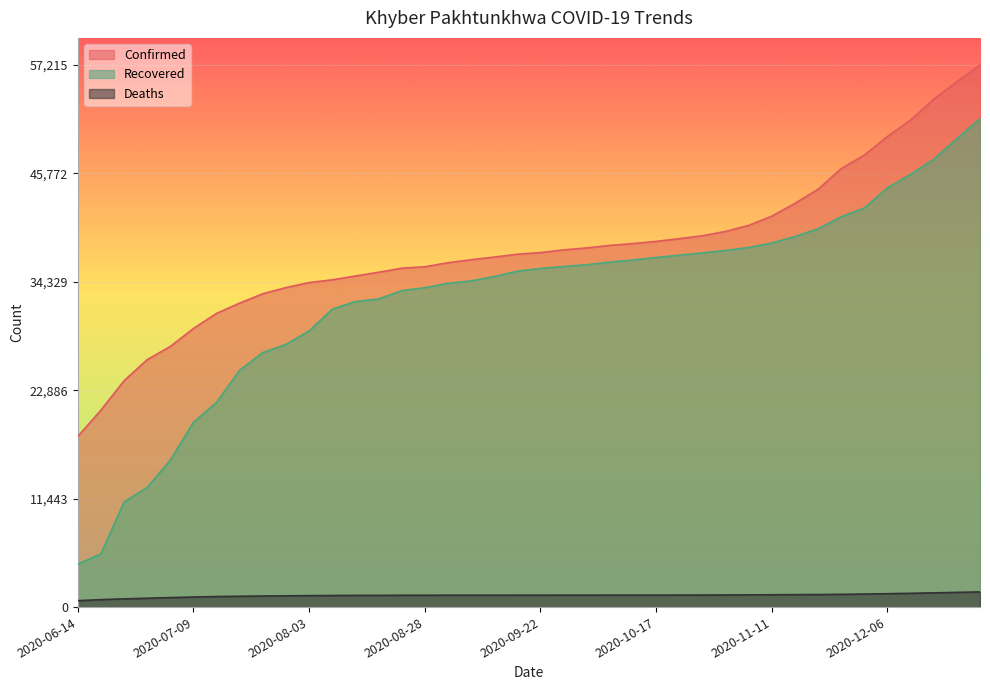

The Deaths series shows 1507 at 2020-07-09. True or false?

False